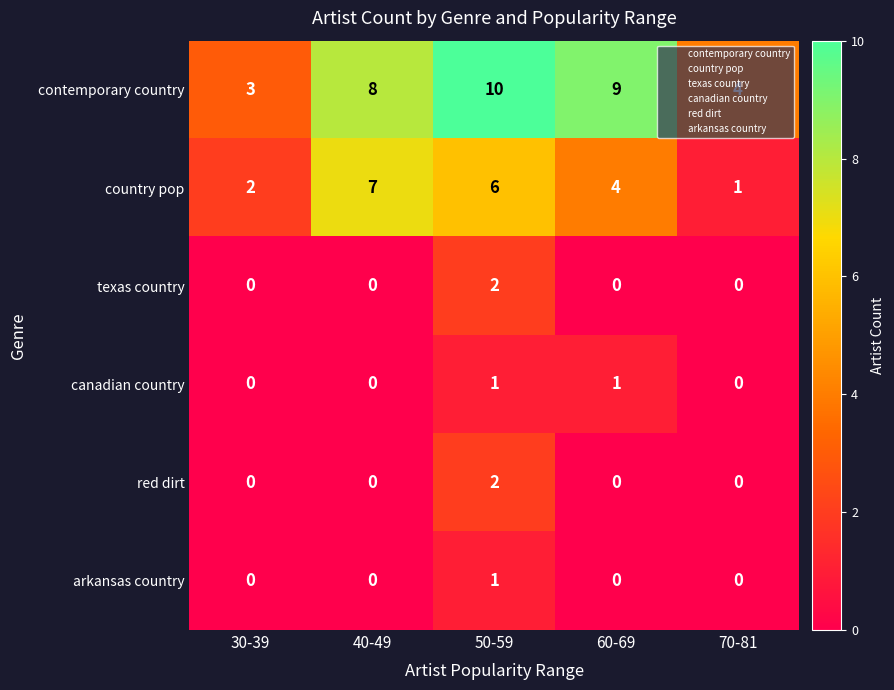

Which series has the largest total across all categories?

contemporary country